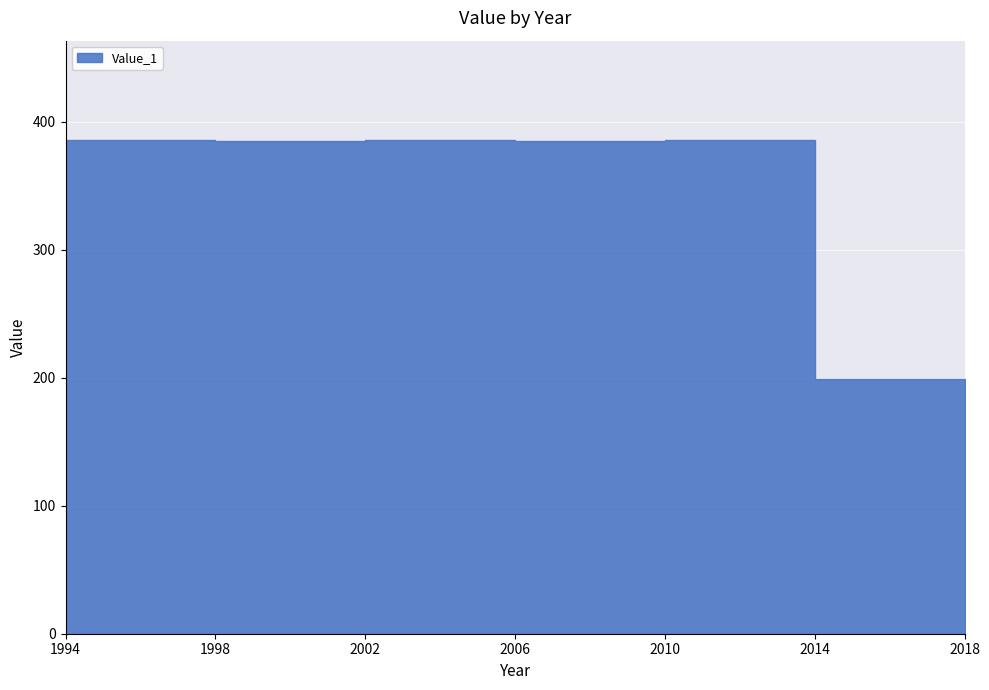

What is the change in value from 2010 to 2018?

-187